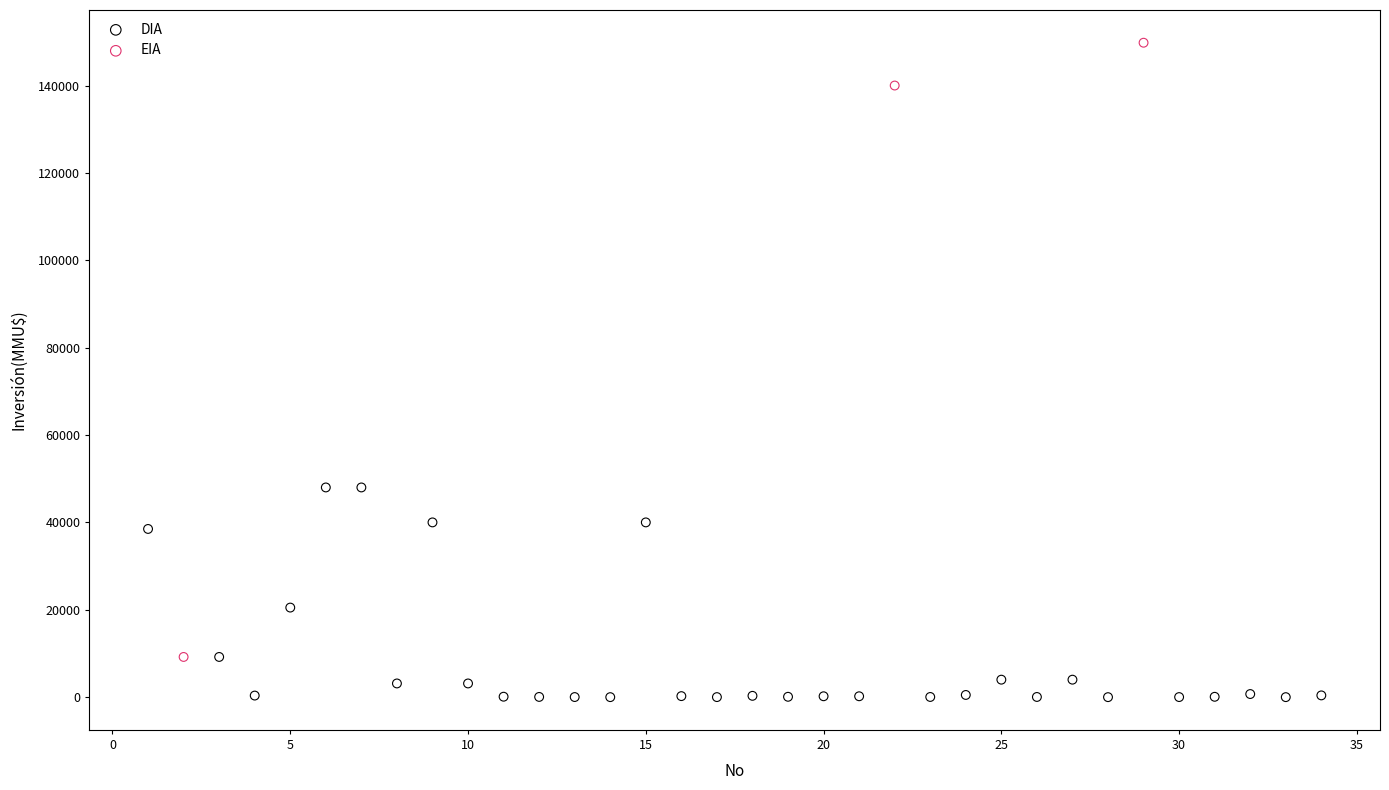

Which series has the widest spread of Y values?

EIA